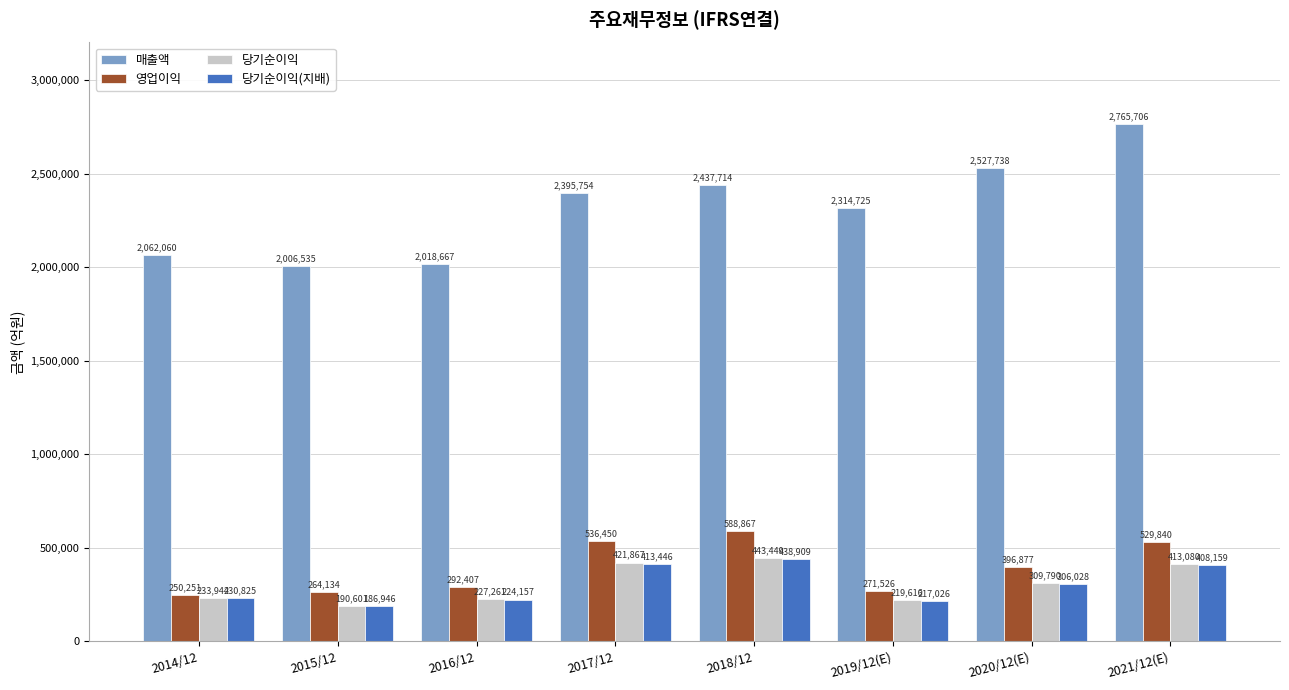

Reading right to left, what are all the values shown in this chart?

매출액: 2765706	2527738	2314725	2437714	2395754	2018667	2006535	2062060
영업이익: 529840	396877	271526	588867	536450	292407	264134	250251
당기순이익: 413080	309790	219616	443449	421867	227261	190601	233944
당기순이익(지배): 408159	306028	217026	438909	413446	224157	186946	230825